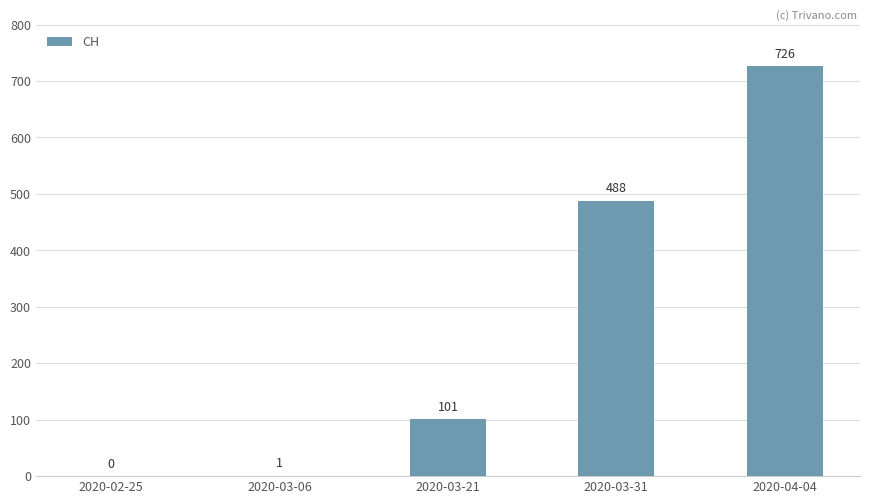

What is the greatest value displayed?

726